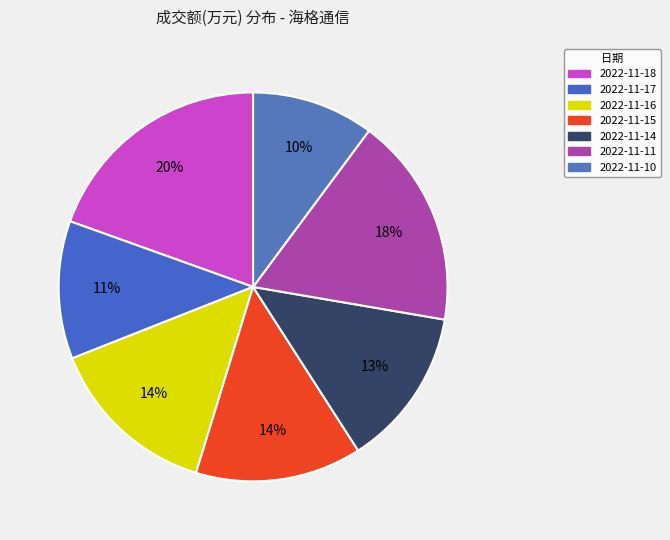

What is the change in value from 2022-11-18 to 2022-11-15?

-4761